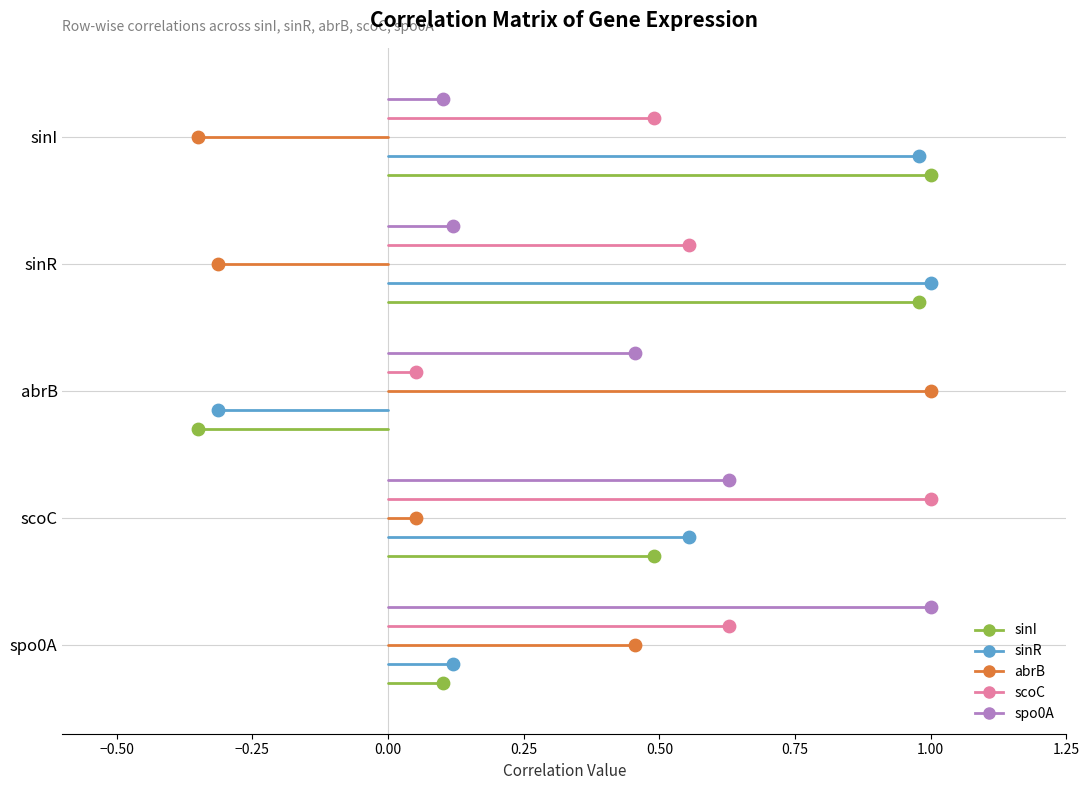

Which series has the largest Y range (max minus min)?

sinI